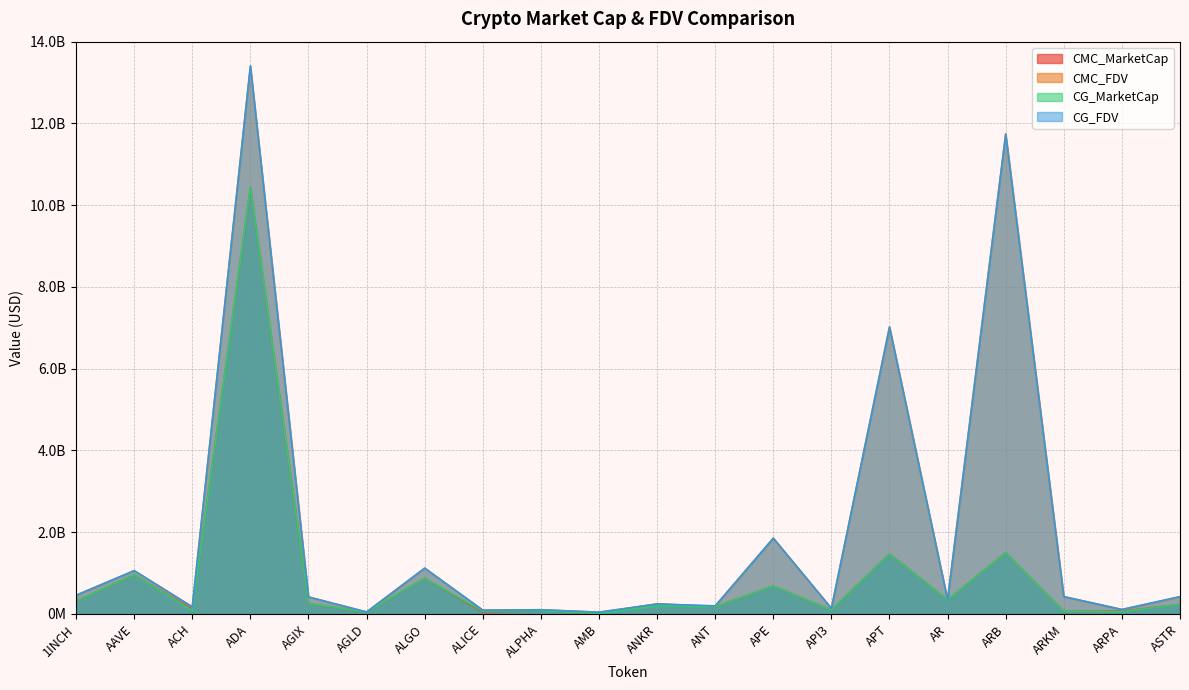

What position from the left is APE?

13